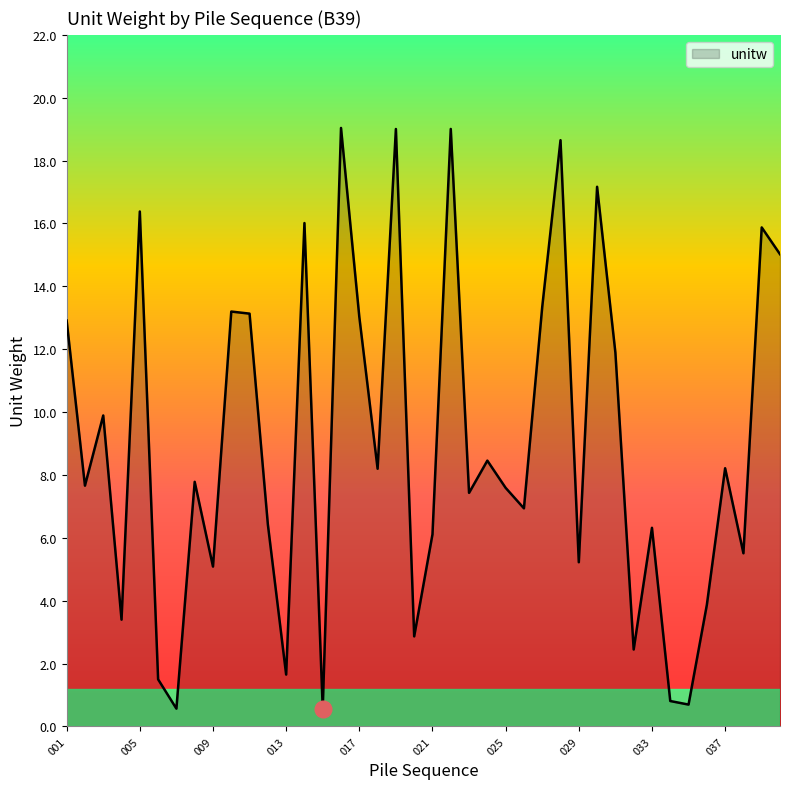

What is the minimum value shown in the chart?

0.6